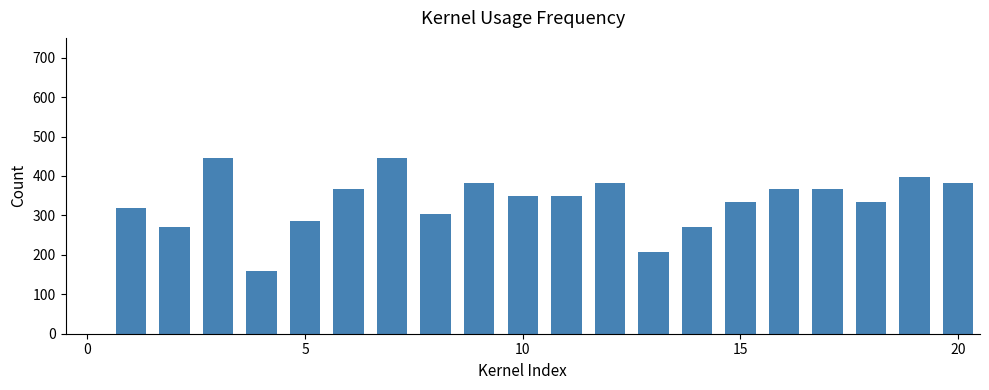

Reading left to right, extract all data points from this chart.

318.2	270.5	445.5	159.1	286.4	365.9	445.5	302.3	381.8	350.0	350.0	381.8	206.8	270.5	334.1	365.9	365.9	334.1	397.7	381.8